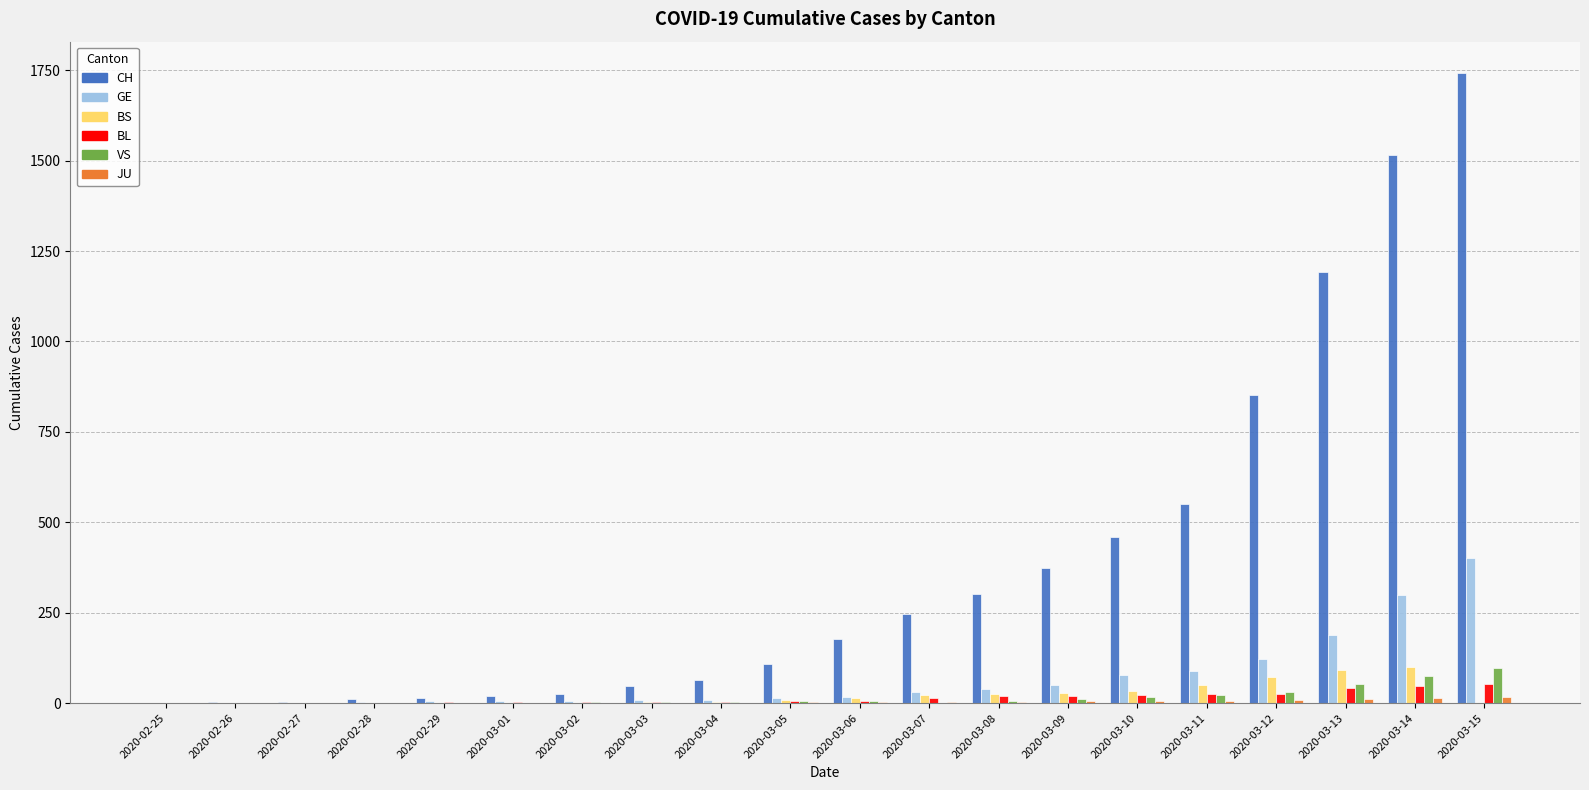

Which label corresponds to the largest value in the chart?

2020-03-15